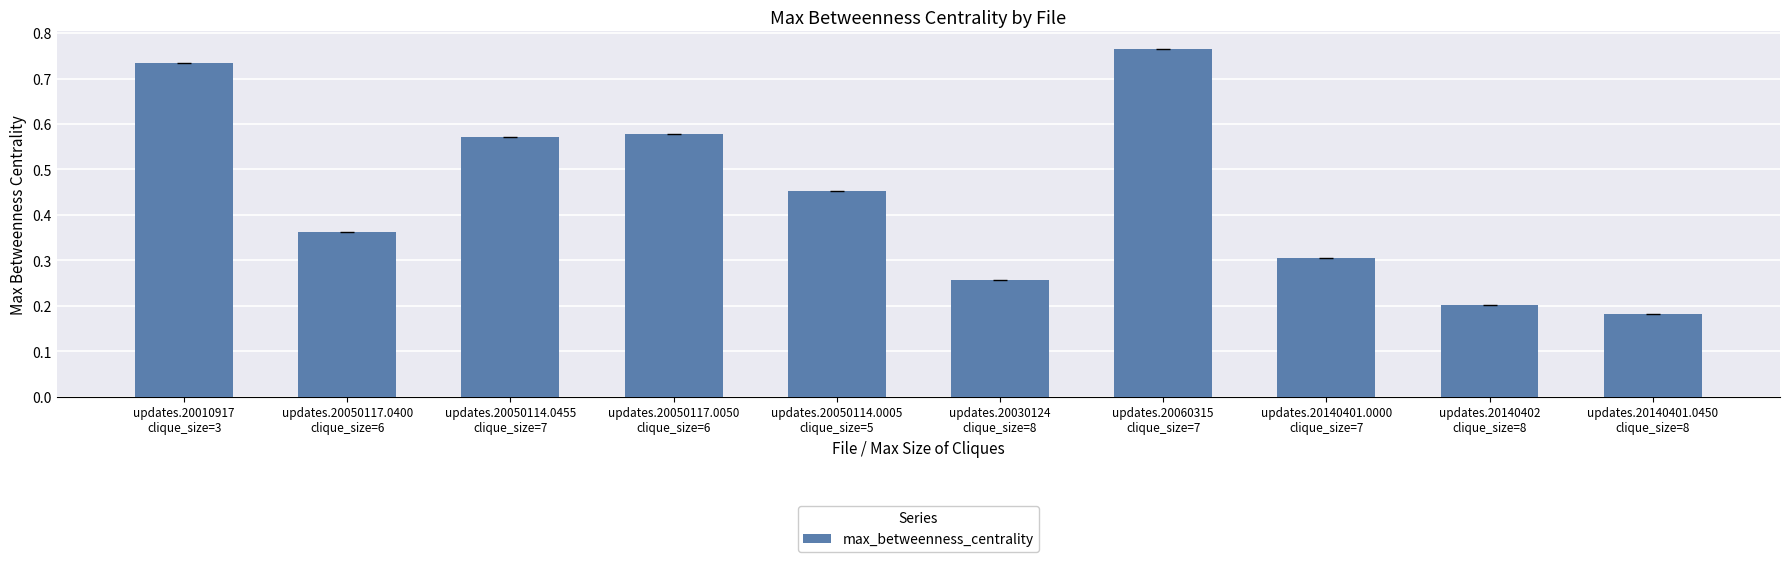

List the labels in order of value, largest first.

updates.20060315
clique_size=7, updates.20010917
clique_size=3, updates.20050117.0050
clique_size=6, updates.20050114.0455
clique_size=7, updates.20050114.0005
clique_size=5, updates.20050117.0400
clique_size=6, updates.20140401.0000
clique_size=7, updates.20030124
clique_size=8, updates.20140402
clique_size=8, updates.20140401.0450
clique_size=8